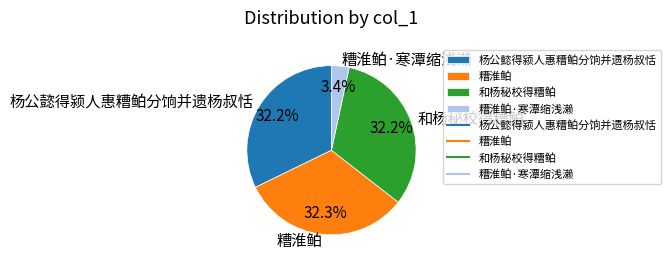

To the nearest percent, what is the combined percentage of 糟淮鲌 and 杨公懿得颍人惠糟鲌分饷并遗杨叔恬?

64%